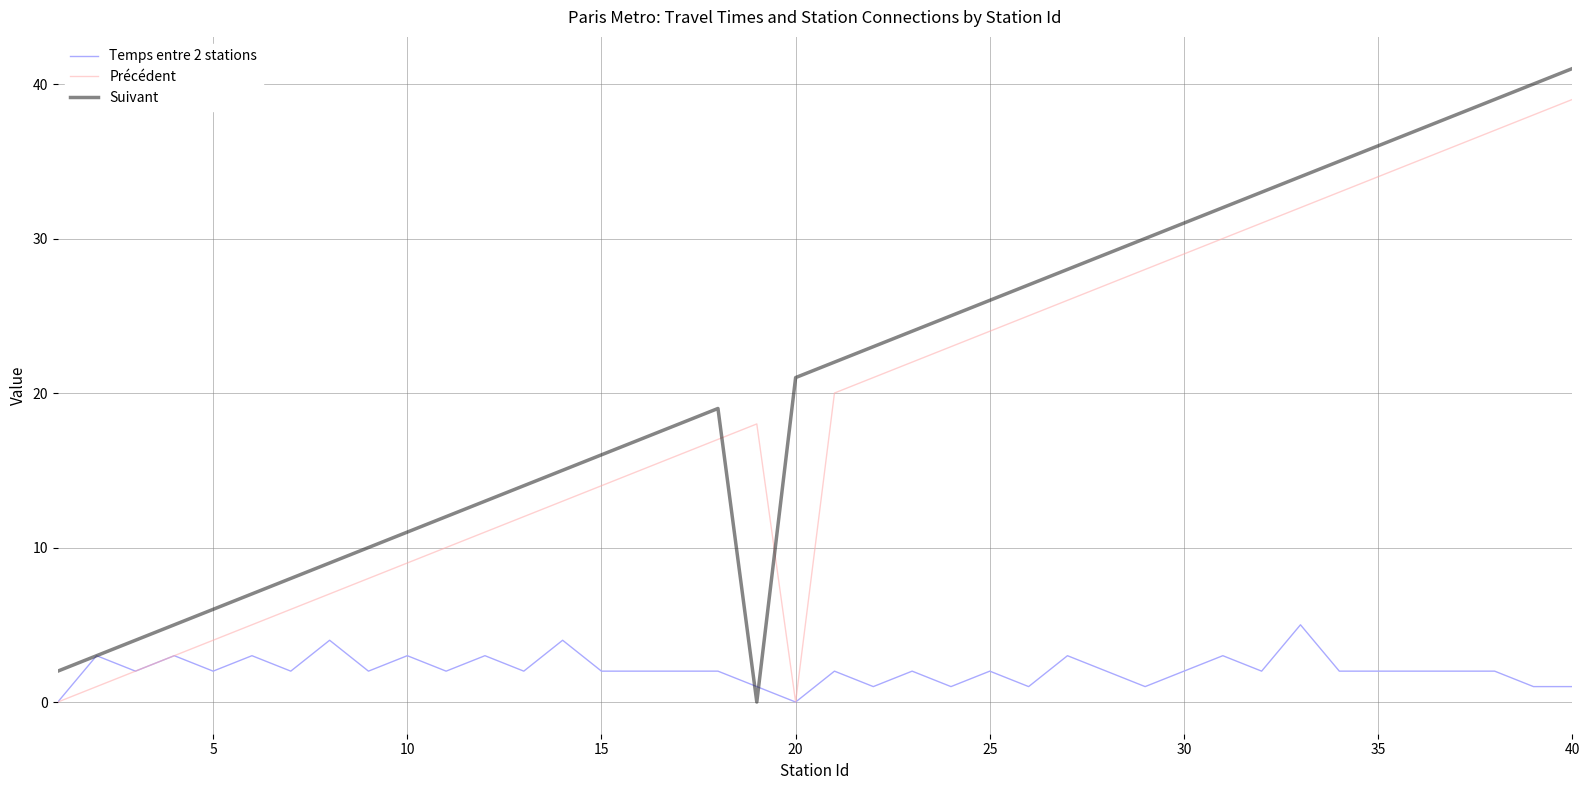

List the series in order of their peak value, lowest first.

Temps entre 2 stations, Précédent, Suivant